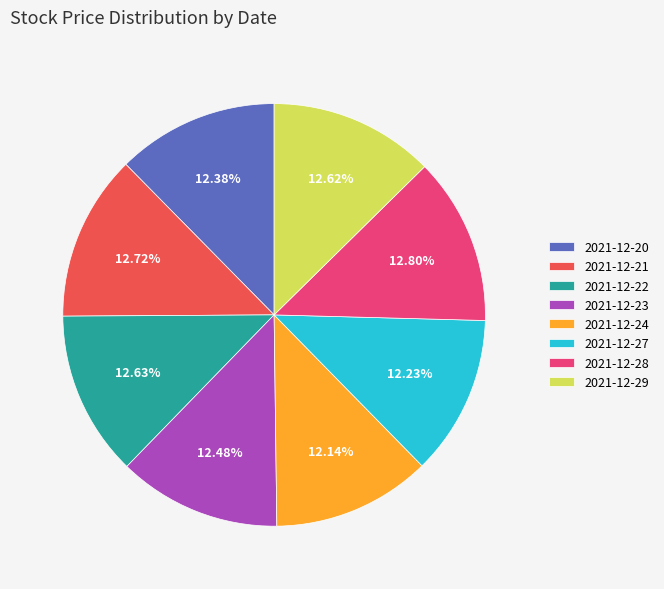

Combined, what portion of the pie is 2021-12-23 and 2021-12-20?

24.9%